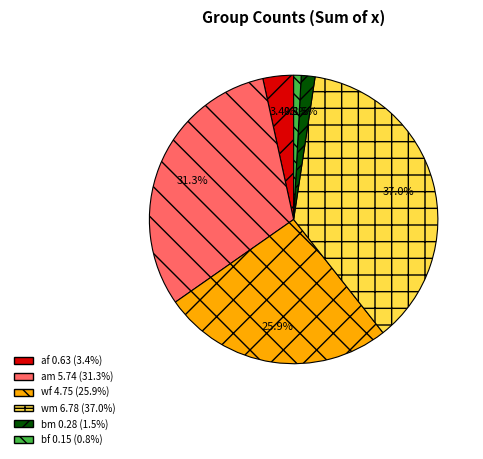

What portion of the pie excludes bm?

98.5%